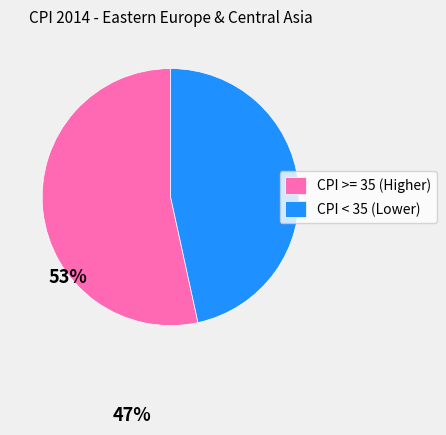

Between CPI >= 35 (Higher) and CPI < 35 (Lower), which is larger?

CPI >= 35 (Higher)